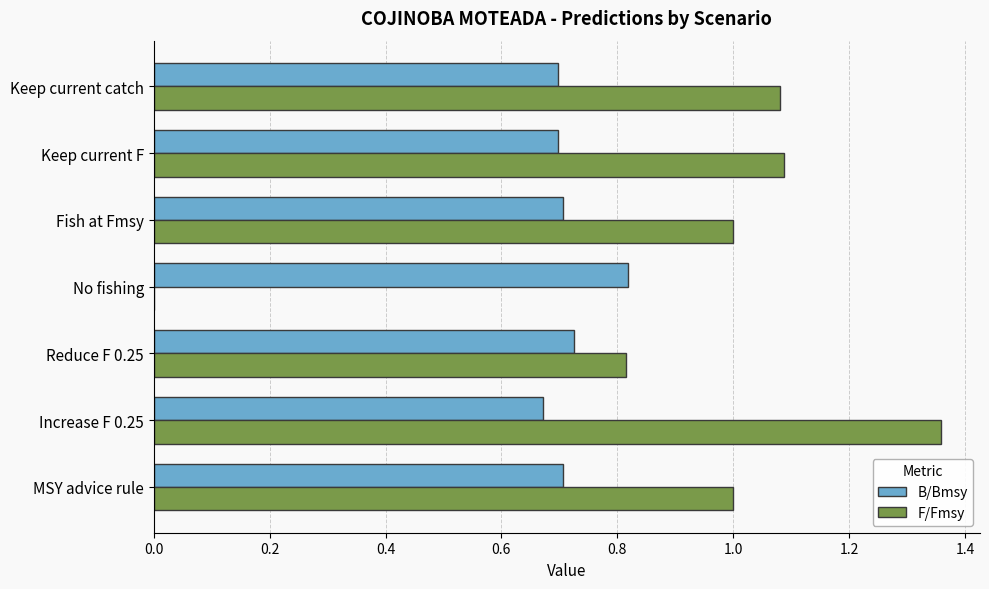

Which series has the largest range (max minus min)?

F/Fmsy